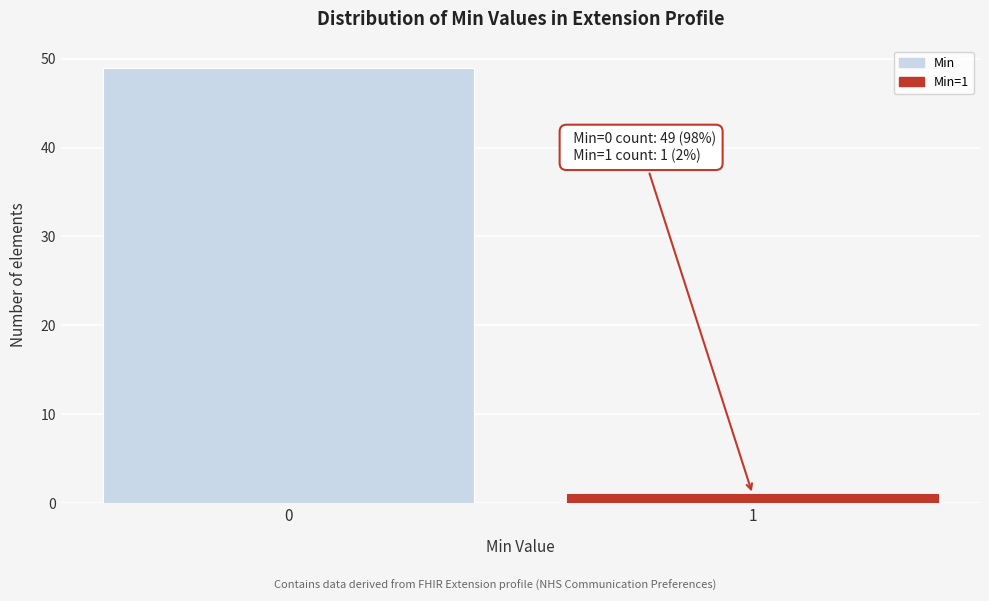

Reading left to right, what are all the values shown in this chart?

0=49	1=1